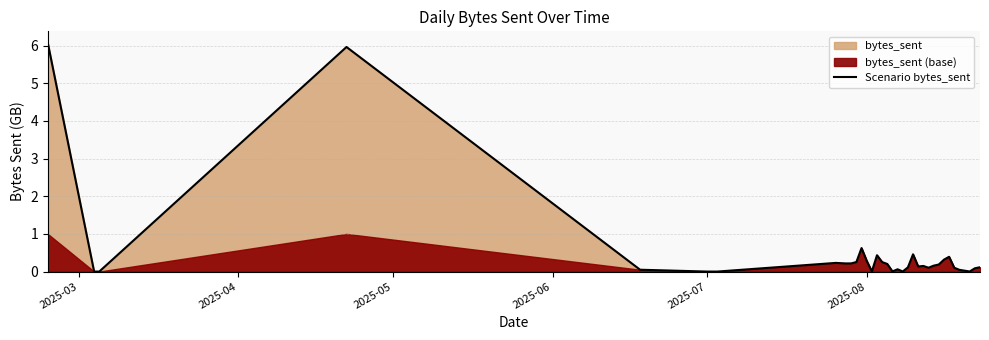

True or false: the data has more than 1 interior local peaks.

True